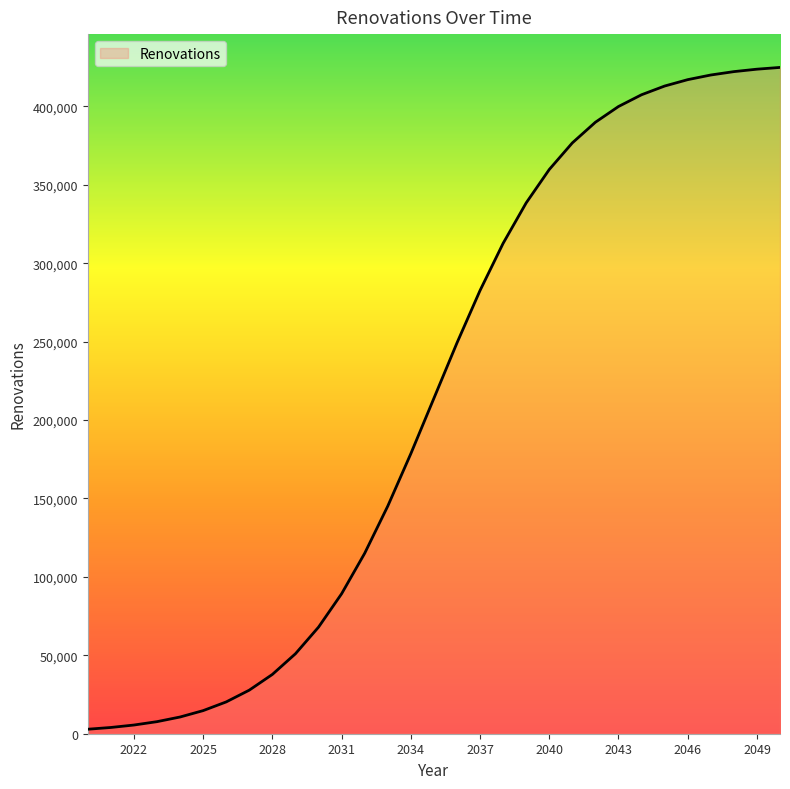

What is the maximum value shown in the chart?

424775.2